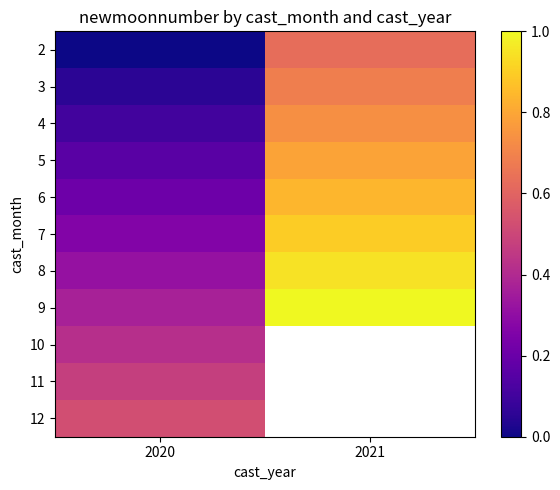

List the series in order of their peak value, highest first.

9, 8, 7, 6, 5, 4, 3, 2, 12, 11, 10